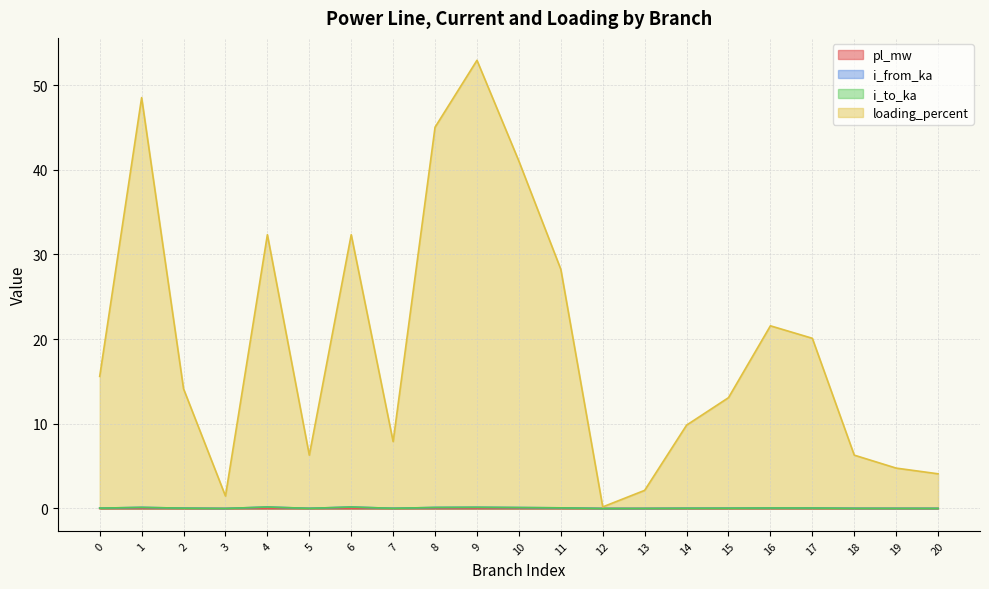

At which category does i_to_ka reach its first local peak?

1